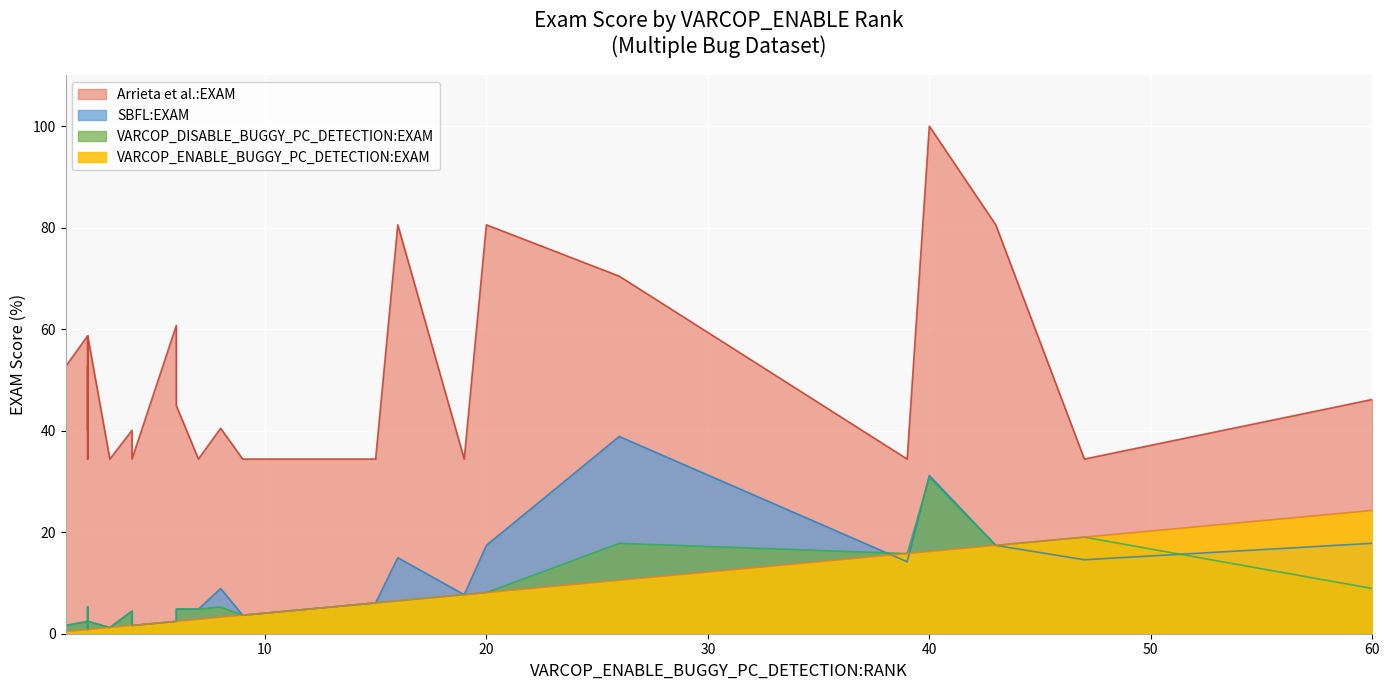

How many categories are shown in the chart?

36